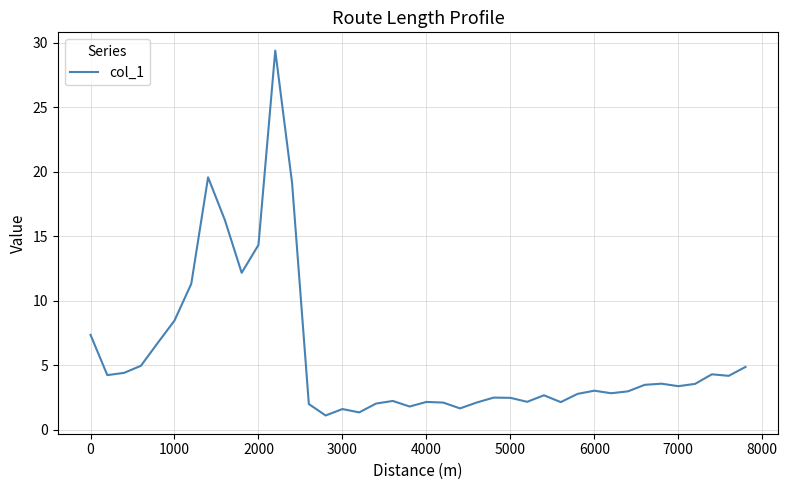

What is the difference between the maximum and minimum values?

28.3